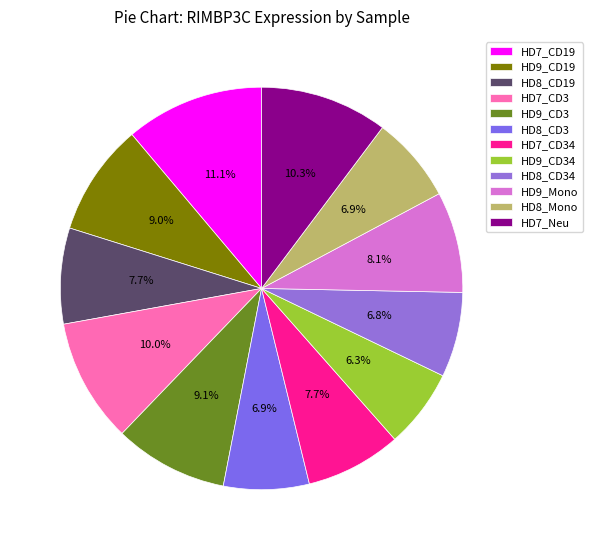

How many slices are in this pie chart?

12